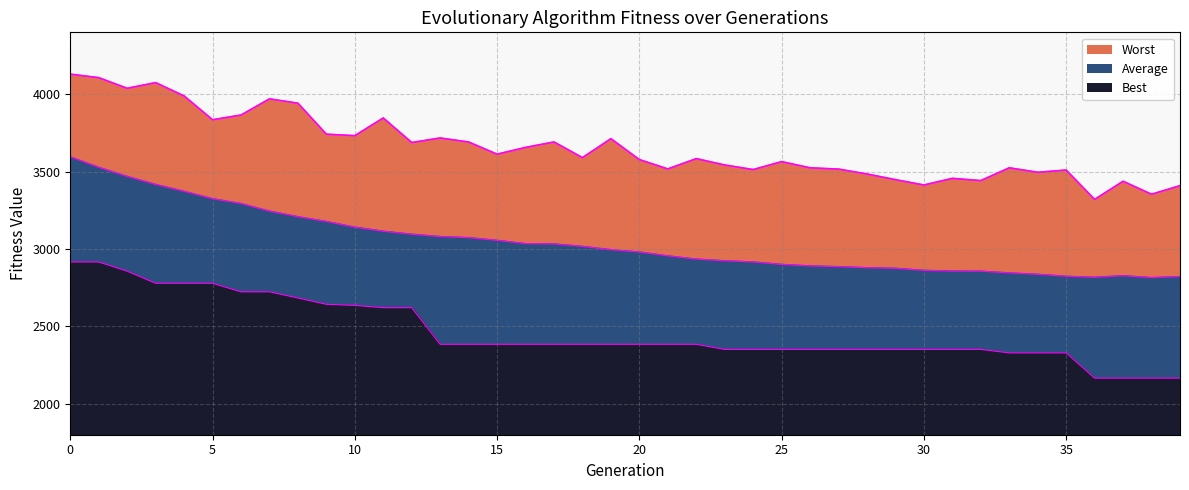

True or false: Best boundary and Average boundary cross at least once.

False